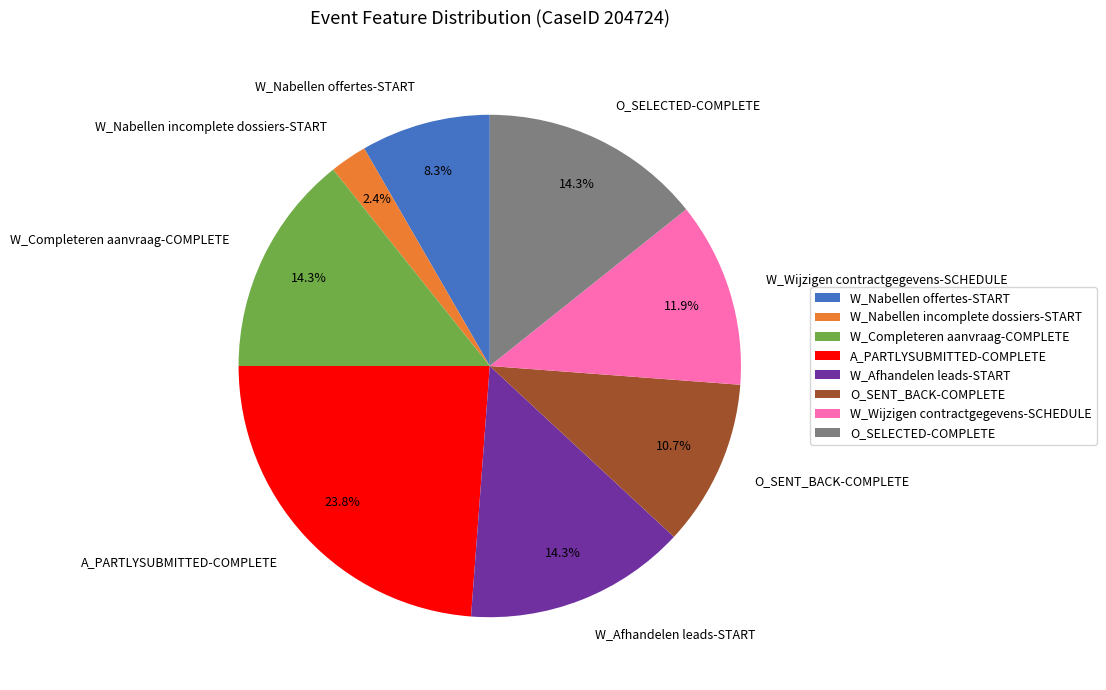

How many slices are in this pie chart?

8